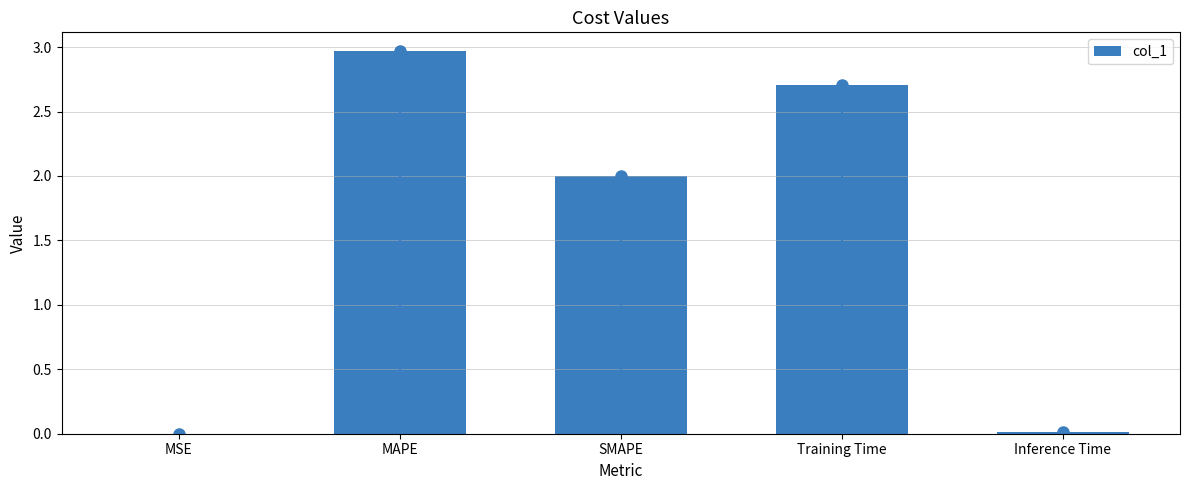

At which category does the chart reach its peak across all series?

MAPE